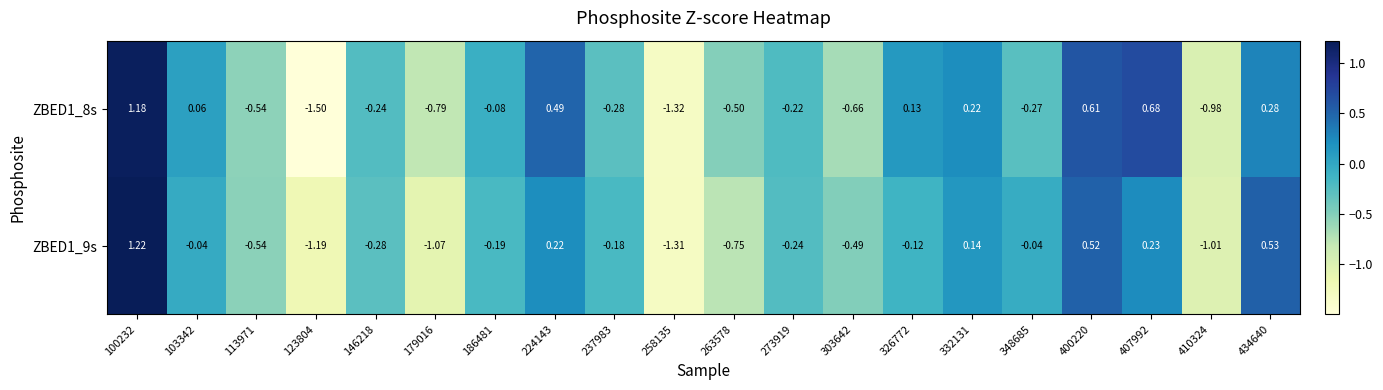

Which label corresponds to the smallest value in the chart?

123804